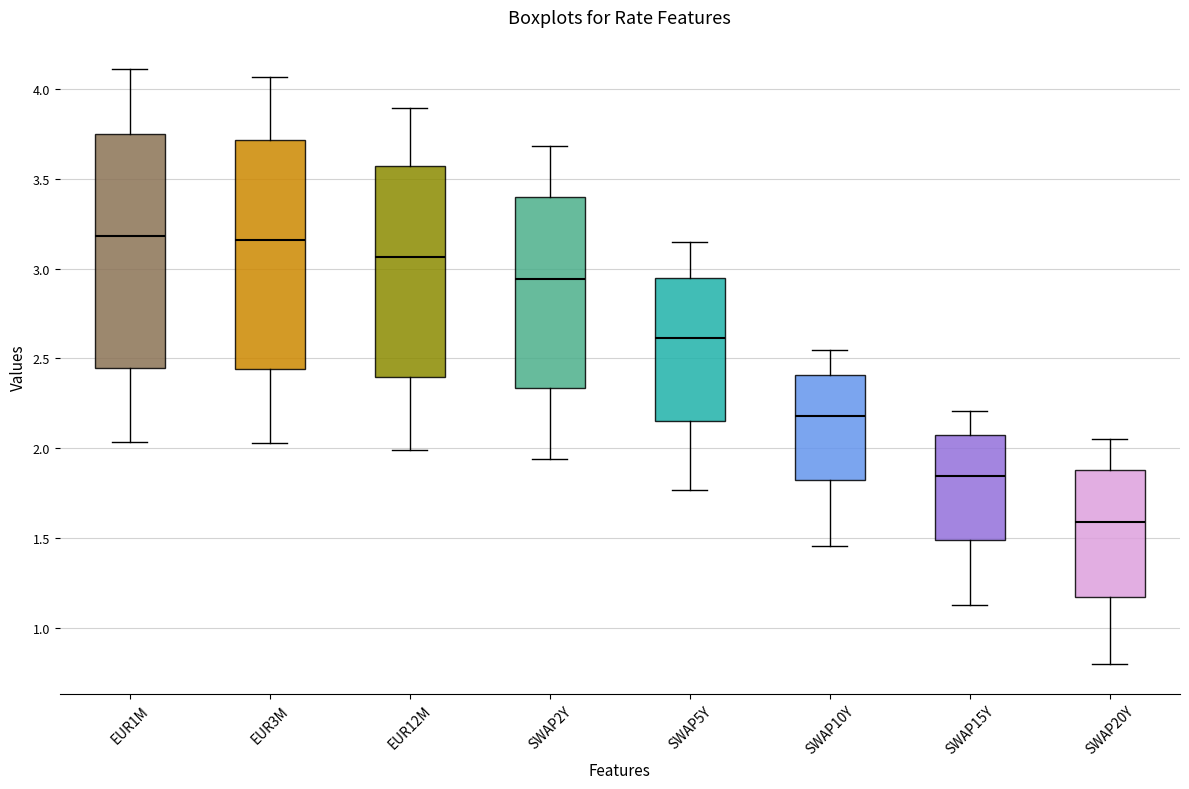

Where does the median line of the box for SWAP15Y sit on the y-axis? The values are not printed on the chart, so give them approximately, as read against the axis.

1.85